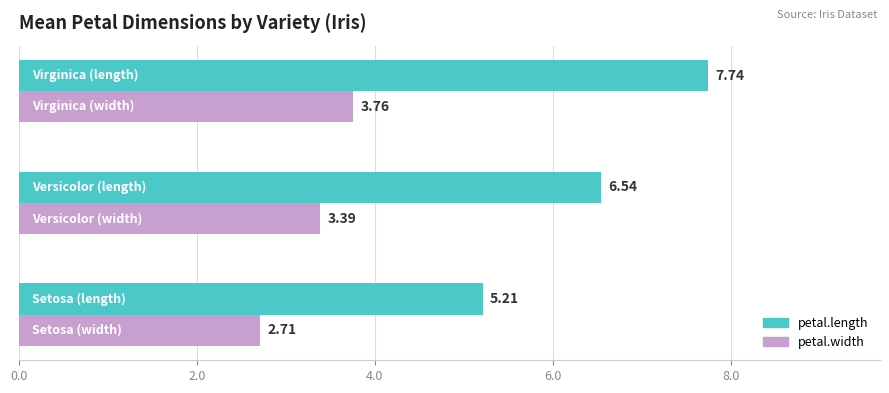

List the series in order of their peak value, lowest first.

petal.width, petal.length